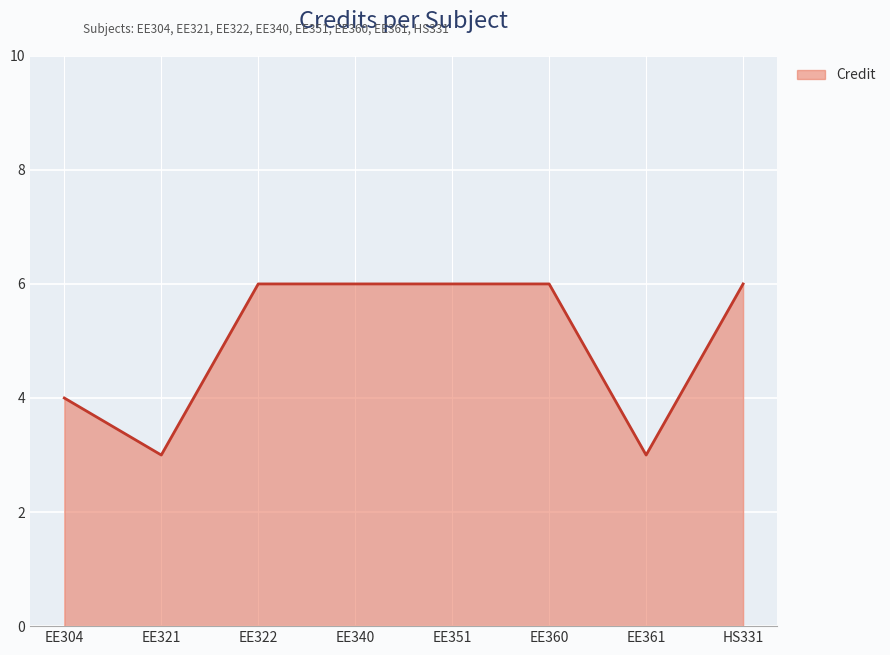

Between EE351 and EE304, which is larger?

EE351